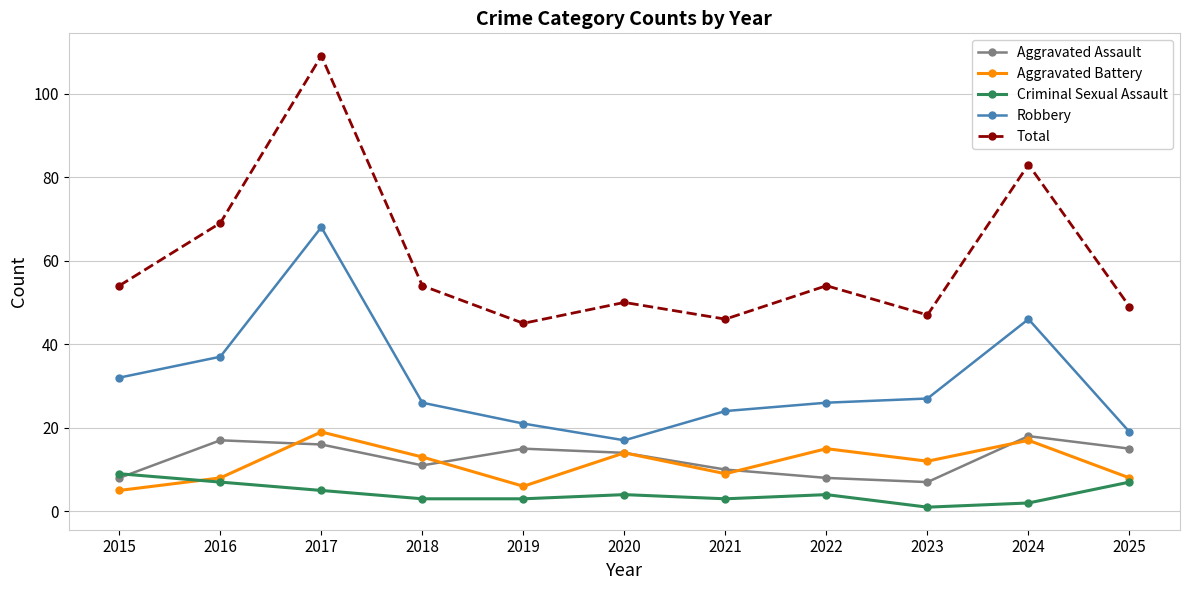

At how many categories does at least one series exceed 25?

11